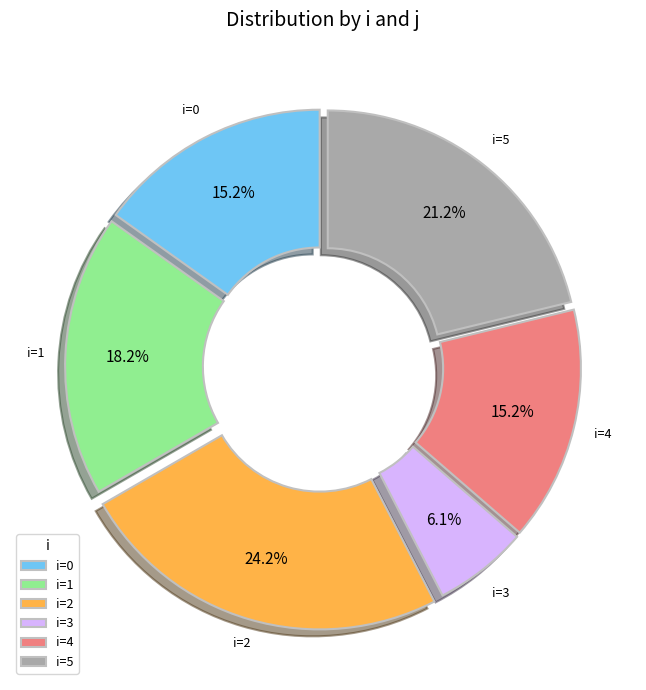

Does any single category account for the majority?

No